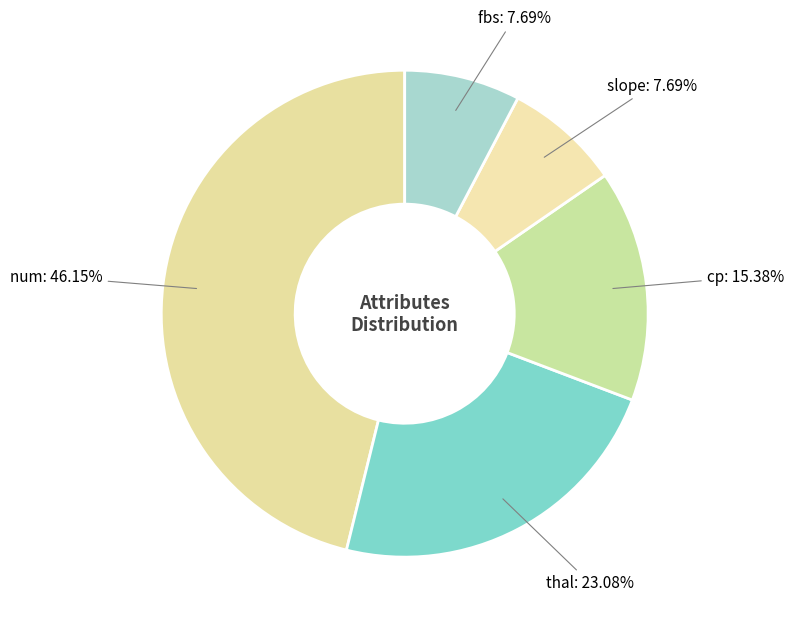

How many segments does this pie chart have?

5